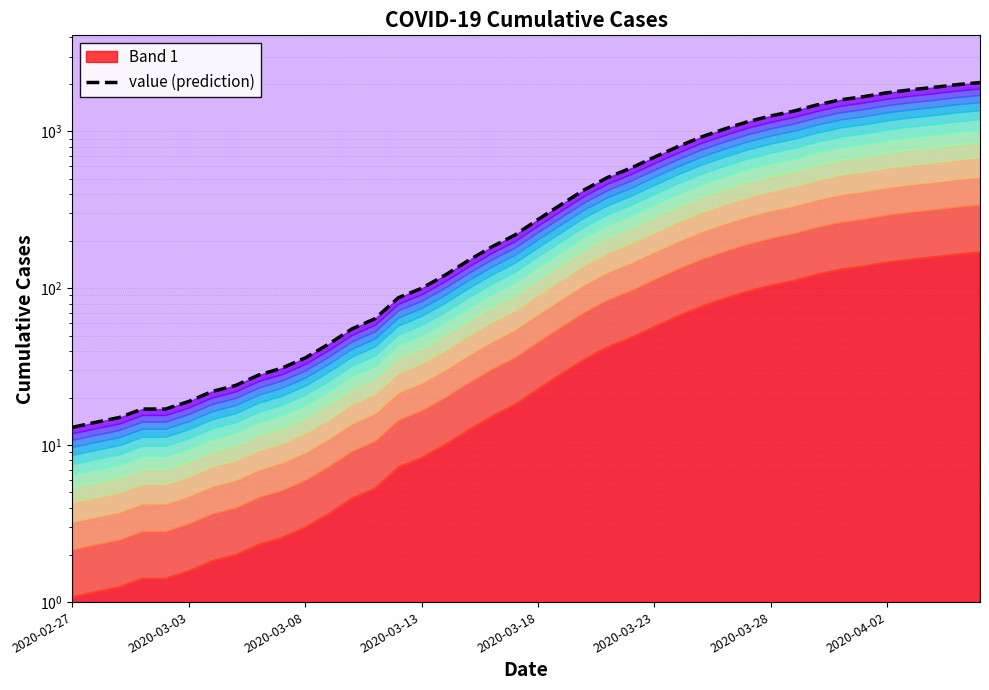

Between 11 and 19, which is larger?

19